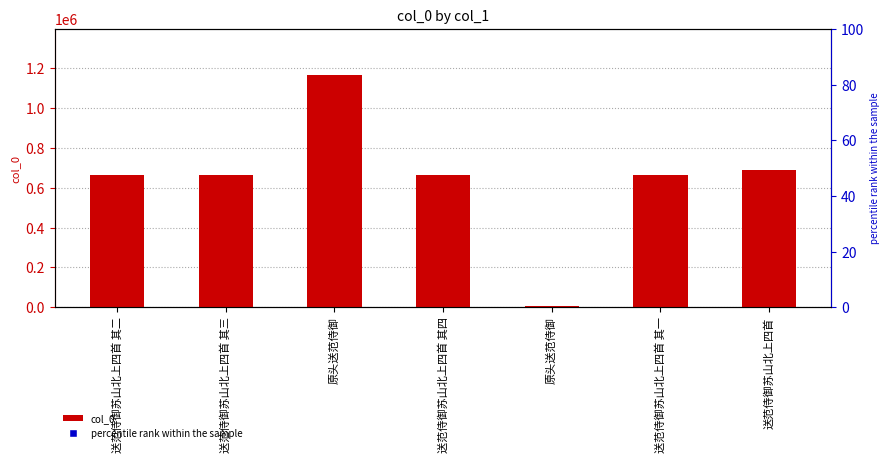

Count the number of values greater than 664661.

3